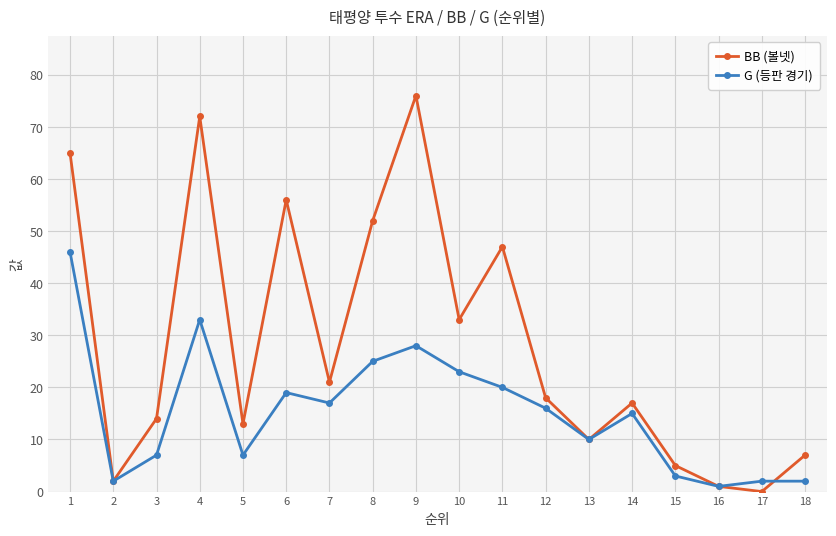

What is the sum of all G (등판 경기) values?

276